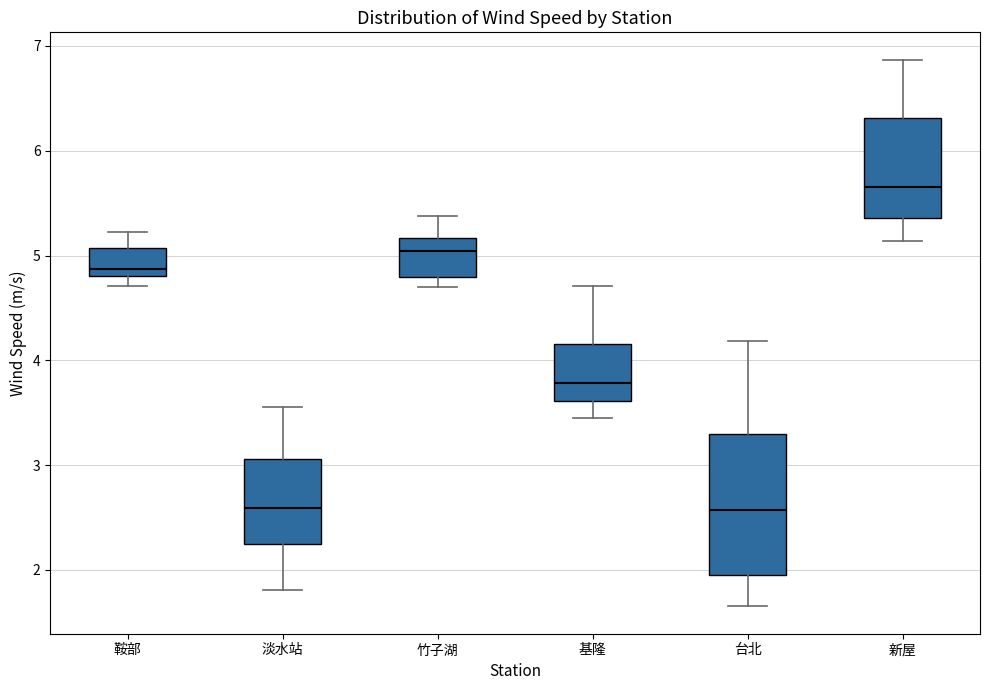

Which box's median line is the highest?

新屋